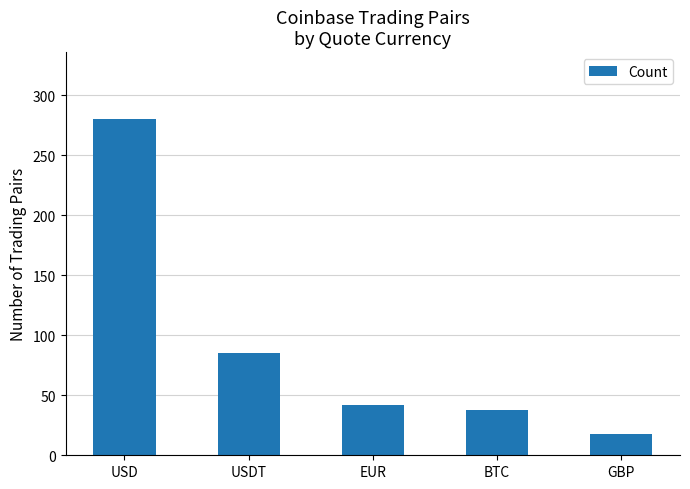

What is the sum of the values at GBP and USD?

298